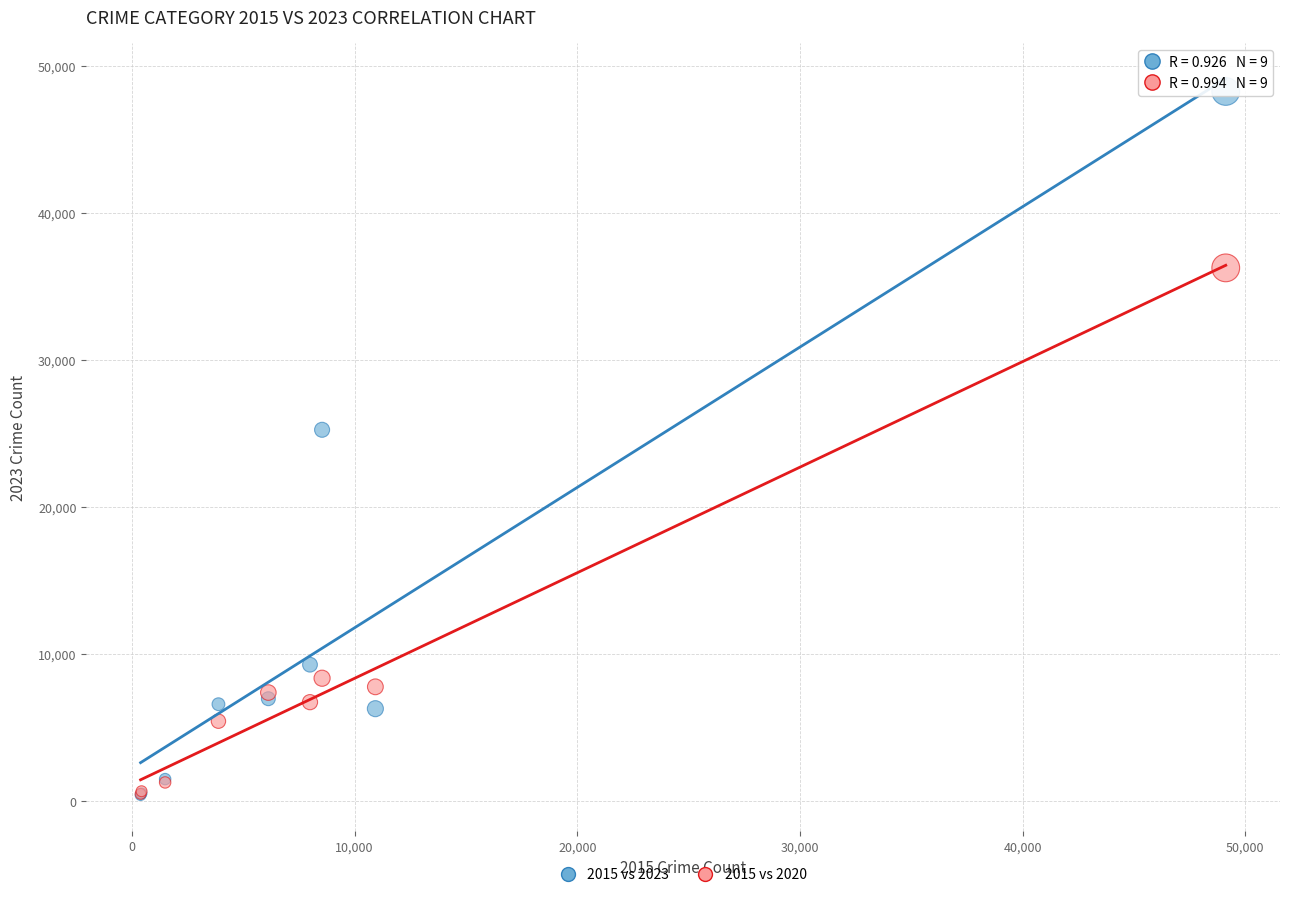

Which series has the widest spread of Y values?

2015 vs 2023